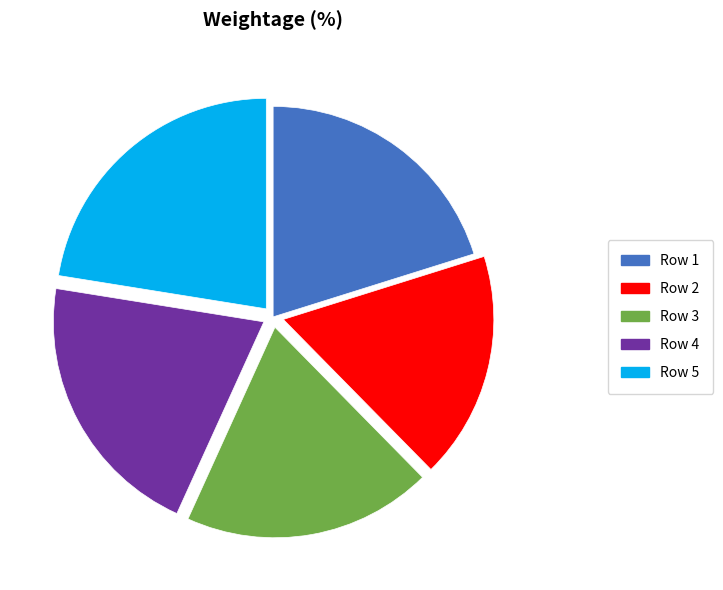

Is Row 2 the majority of the pie?

No